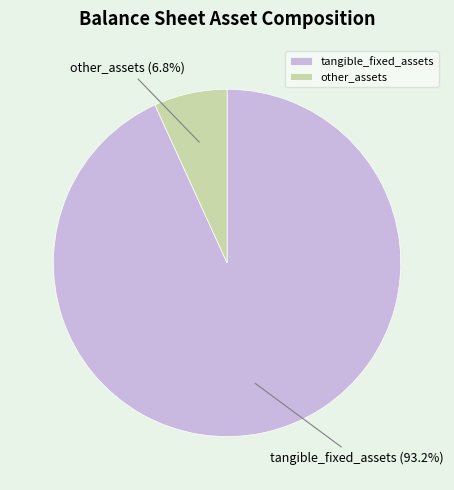

To the nearest percent, what is the average slice percentage?

50%